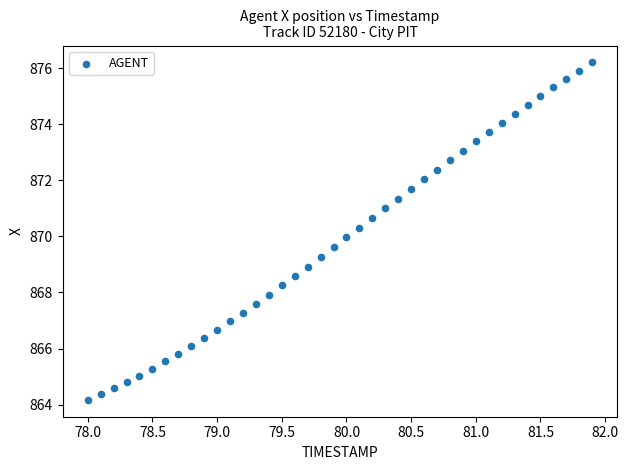

What is the range of X values (max minus min)?

3.9